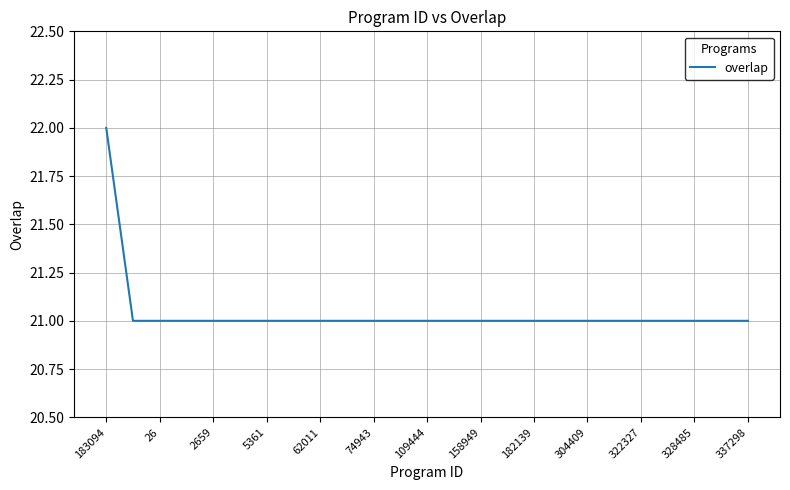

What is the difference between the maximum and minimum values?

1